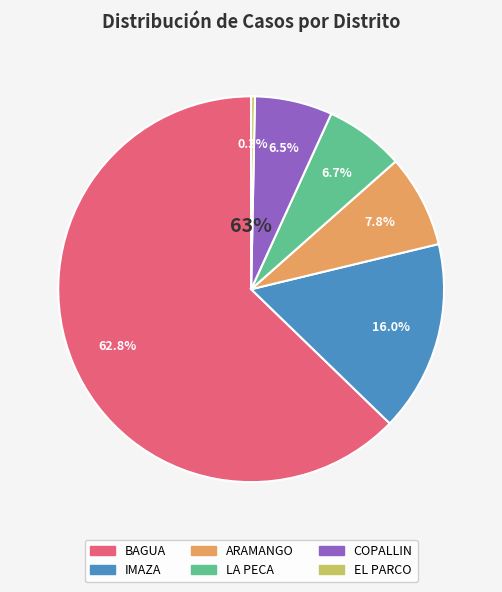

To the nearest percent, what percentage of the pie is BAGUA?

63%